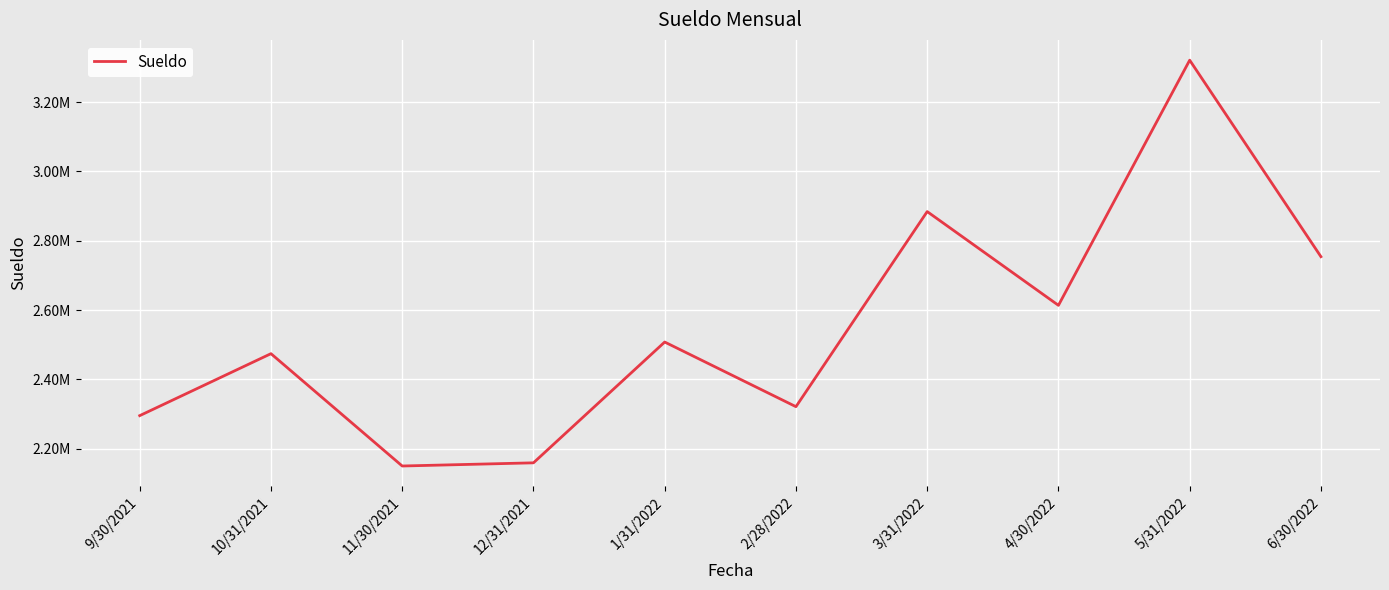

Is this an area chart (filled region under the line)?

No